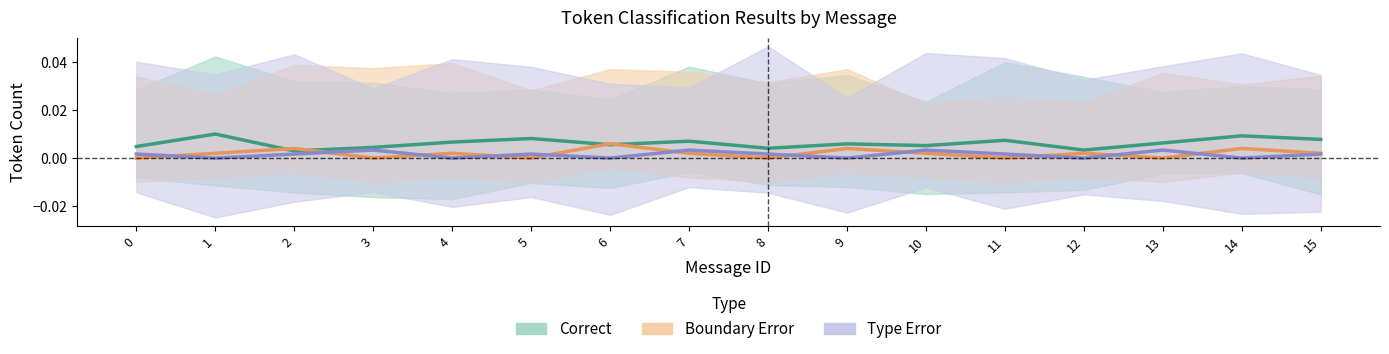

True or false: correct_count and type_error_count cross at least once.

False